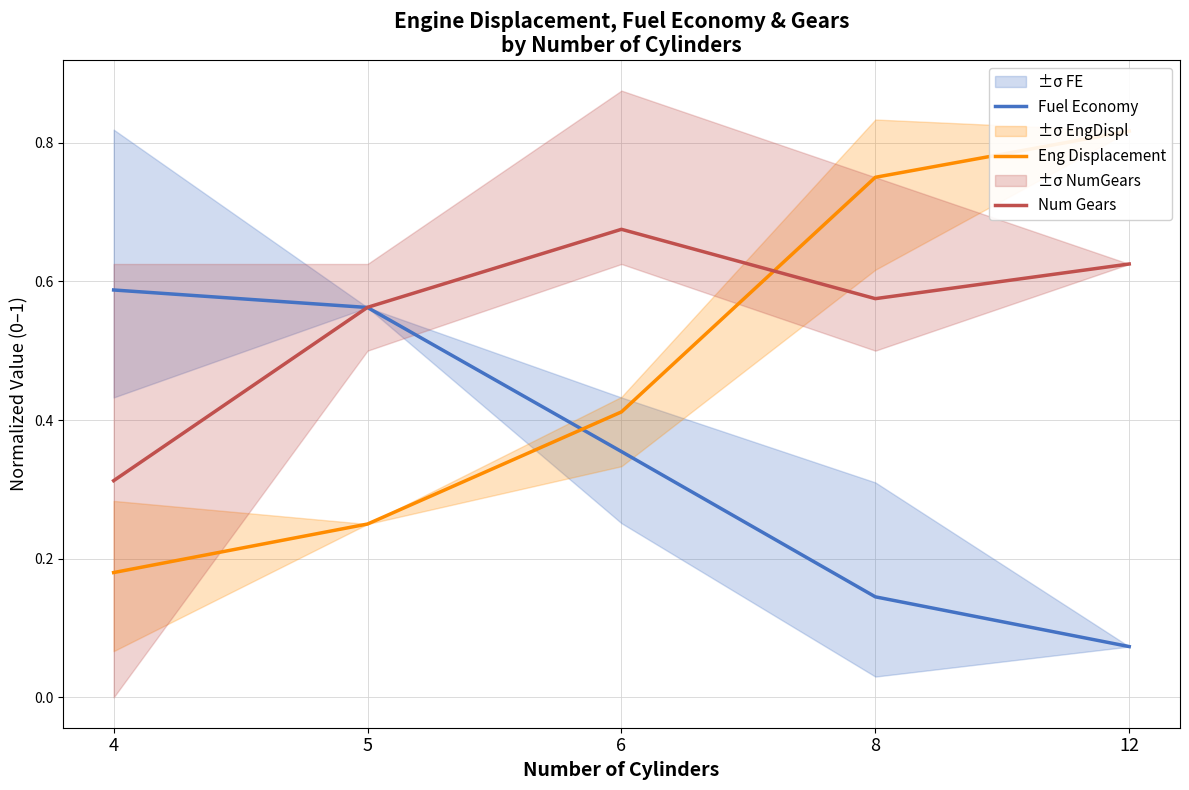

Where is the first local maximum for Num Gears?

6